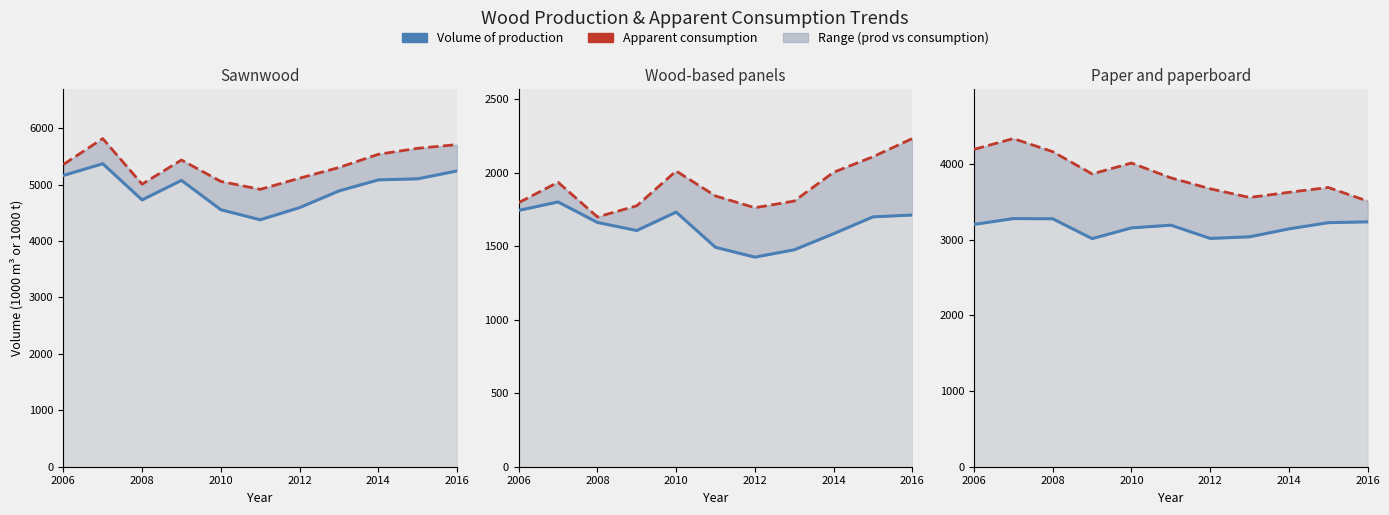

Which series has the largest range (max minus min)?

Apparent consumption